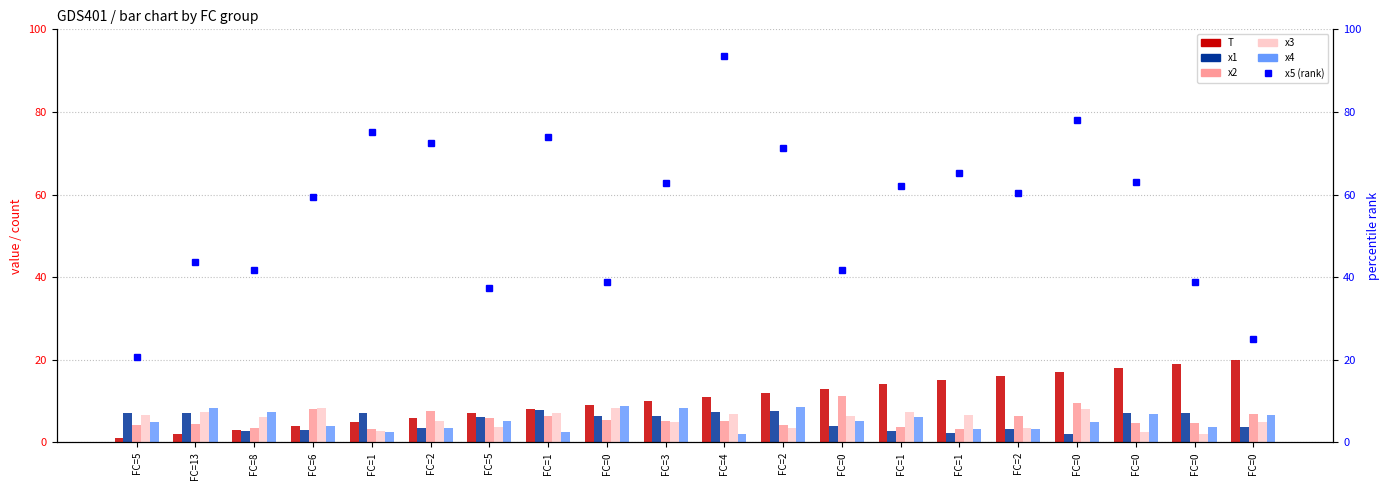

Which series has the largest range (max minus min)?

T